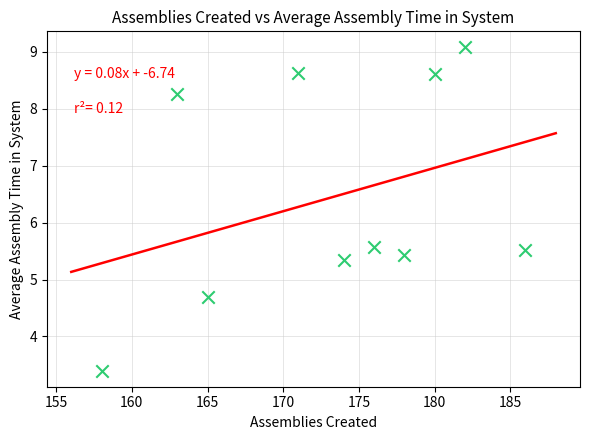

What is the average X value?

173.3